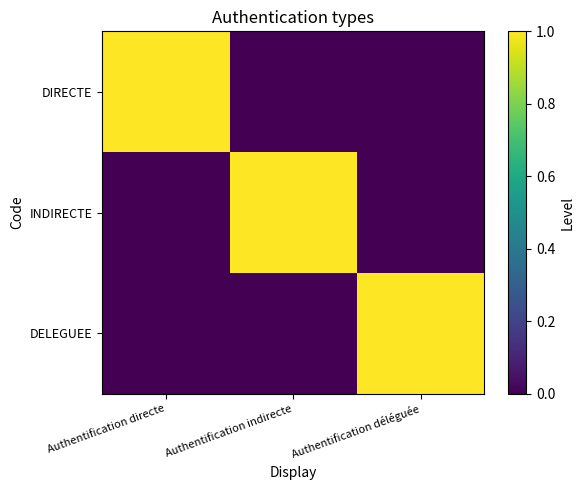

Reading left to right, extract all data points from this chart.

DIRECTE: Authentification directe=1	Authentification indirecte=0	Authentification déléguée=0
INDIRECTE: Authentification directe=0	Authentification indirecte=1	Authentification déléguée=0
DELEGUEE: Authentification directe=0	Authentification indirecte=0	Authentification déléguée=1